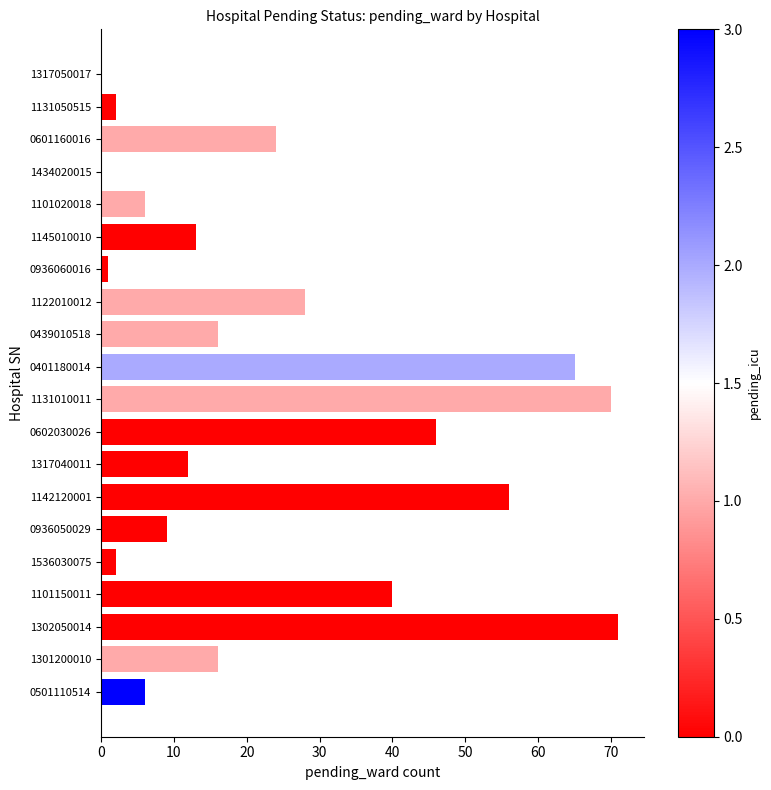

What is the sum of all values?

483